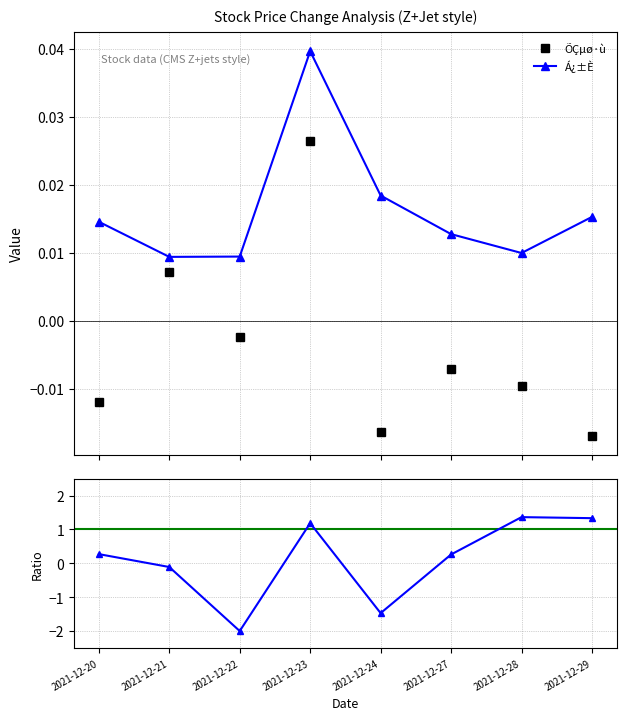

How many interior local peaks does the Á¿±È series have?

1